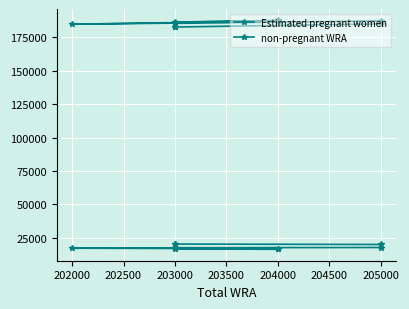

True or false: Estimated pregnant women and non-pregnant WRA cross at least once.

False